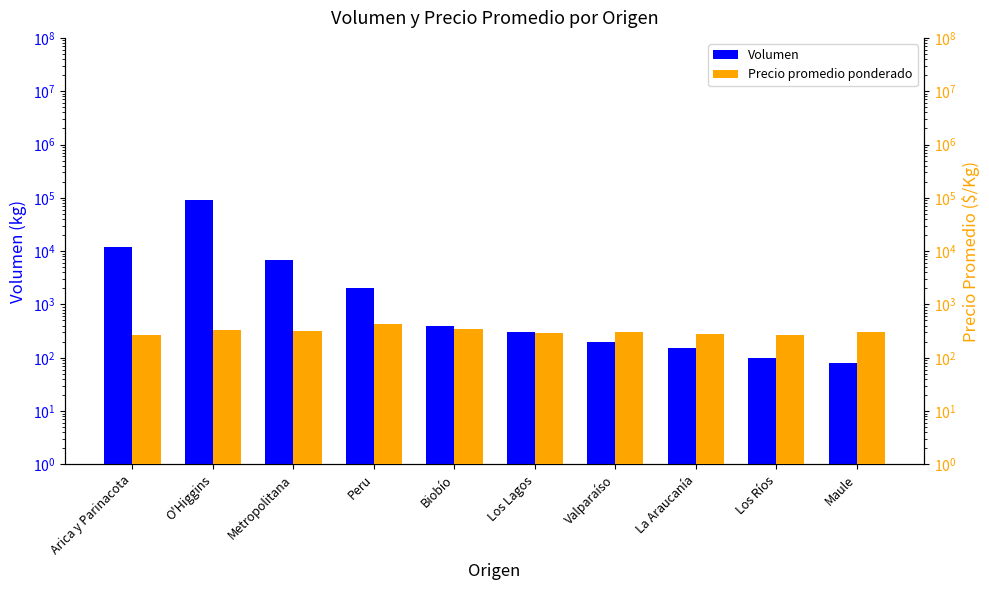

What are all the series names shown in the legend?

Volumen, Precio promedio ponderado